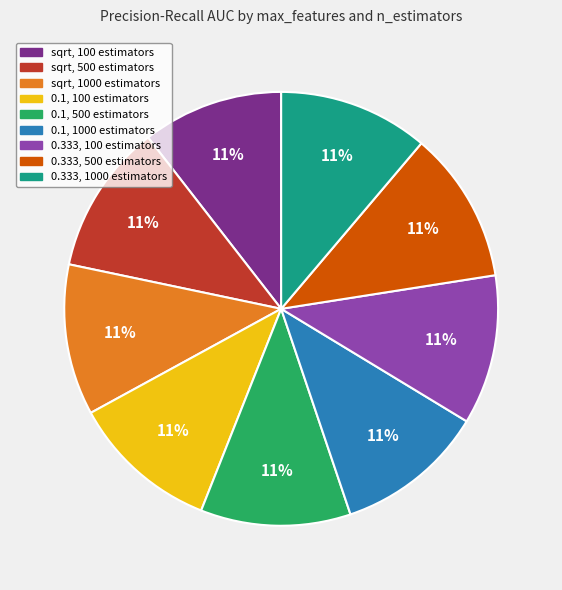

True or false: 0.1, 1000 estimators accounts for 1% of the total.

False